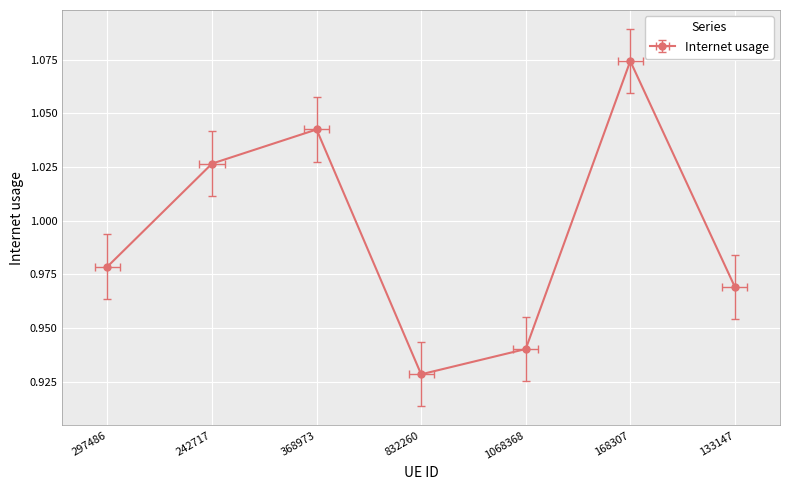

Reading left to right, what are all the values shown in this chart?

297486=1.0	242717=1.0	368973=1.1	832260=0.9	1068368=1.0	168307=1.1	133147=1.0